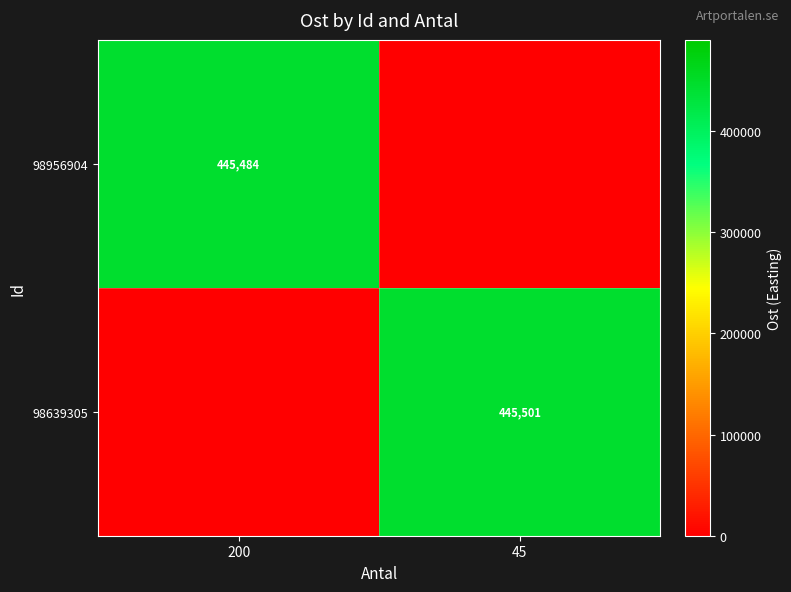

True or false: 98639305 has a value of 297962 at 45.

False